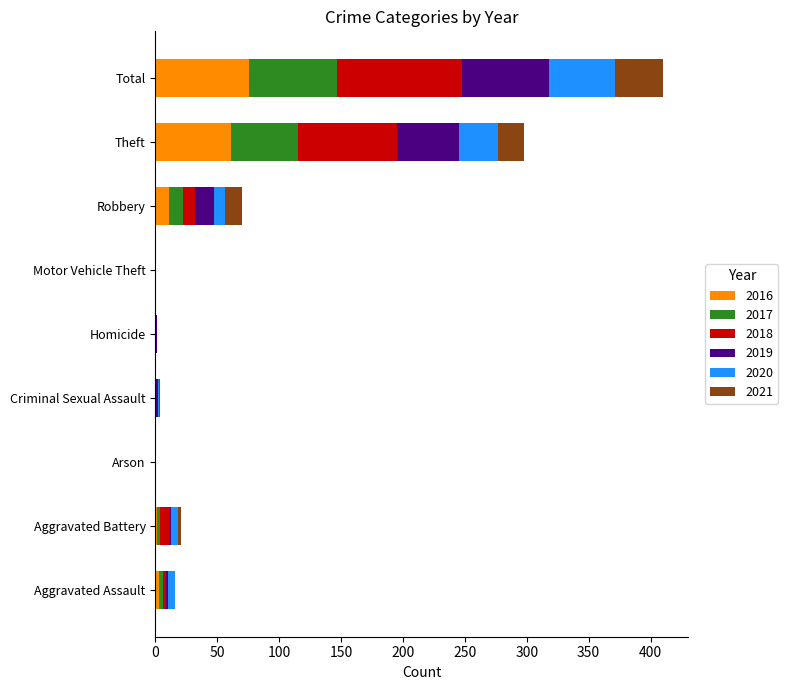

At which category is the sum across all series the highest?

Total